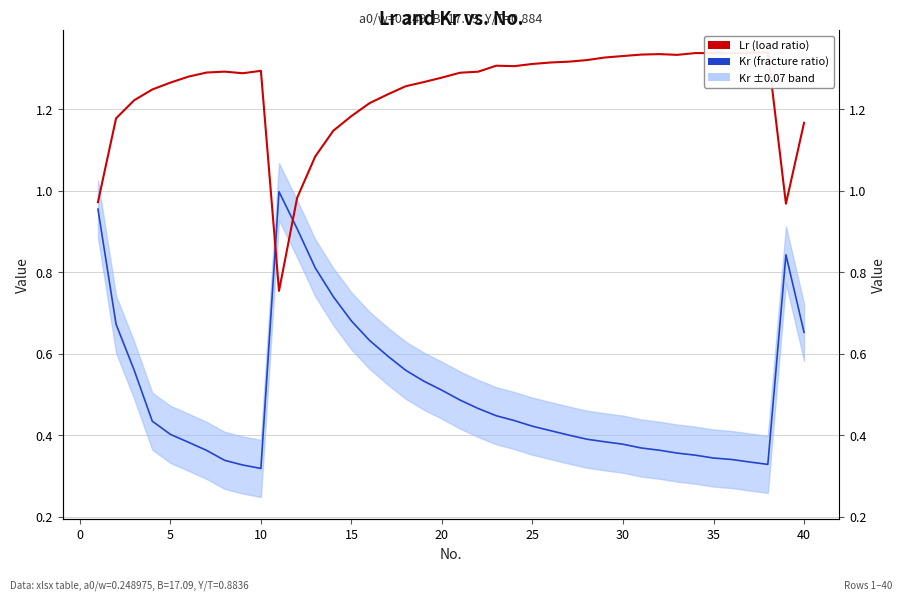

How many lines are shown in the chart?

2